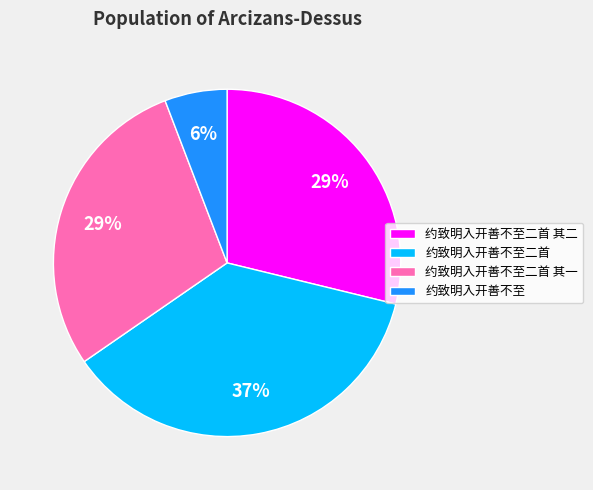

What is the largest slice in the pie chart?

约致明入开善不至二首